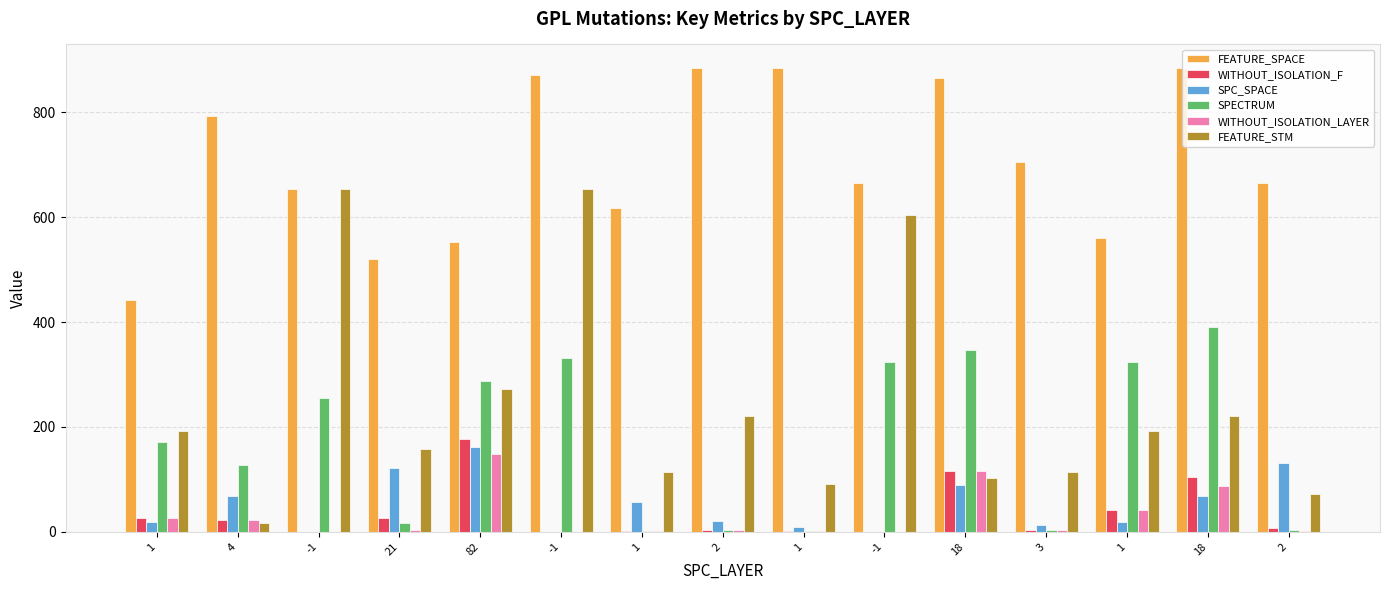

Reading left to right, what are all the values shown in this chart?

FEATURE_SPACE: 442	793	653	520	552	871	617	885	885	665	866	706	561	885	665
WITHOUT_ISOLATION_F: 27	22	0	26	178	0	2	3	2	0	117	4	42	105	7
SPC_SPACE: 18	68	0	122	162	0	57	21	10	0	90	14	18	68	131
SPECTRUM: 171	128	256	17	288	331	1	3	2	324	347	4	324	391	3
WITHOUT_ISOLATION_LAYER: 27	22	0	4	148	0	2	3	2	0	117	4	42	88	2
FEATURE_STM: 193	17	653	158	273	654	115	221	92	605	102	115	193	221	73